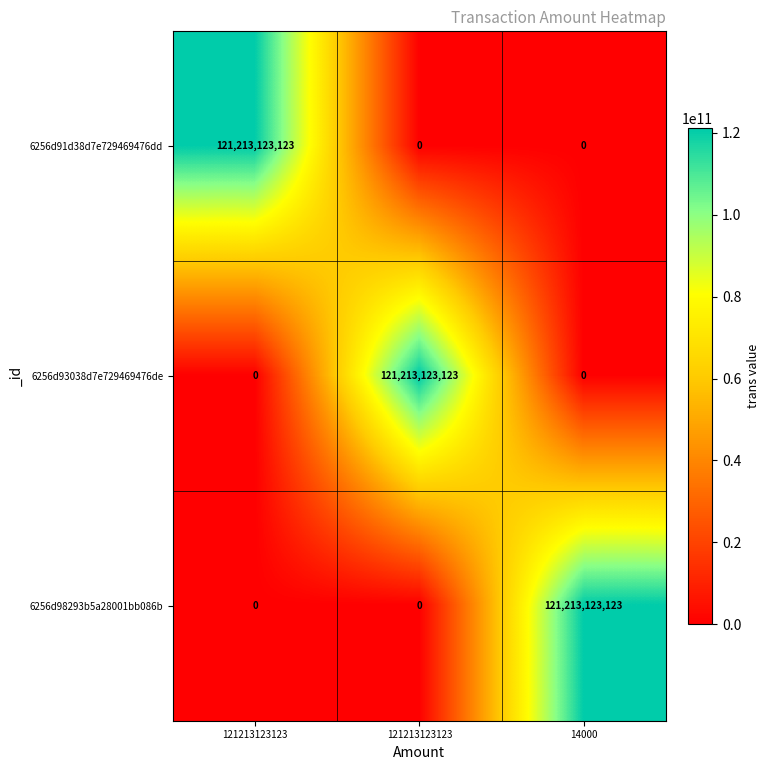

Reading left to right, transcribe all the data shown in this chart.

6256d91d38d7e729469476dd: 121213123123=121213123123	121213123123=0	14000=0
6256d93038d7e729469476de: 121213123123=0	121213123123=121213123123	14000=0
6256d98293b5a28001bb086b: 121213123123=0	121213123123=0	14000=121213123123